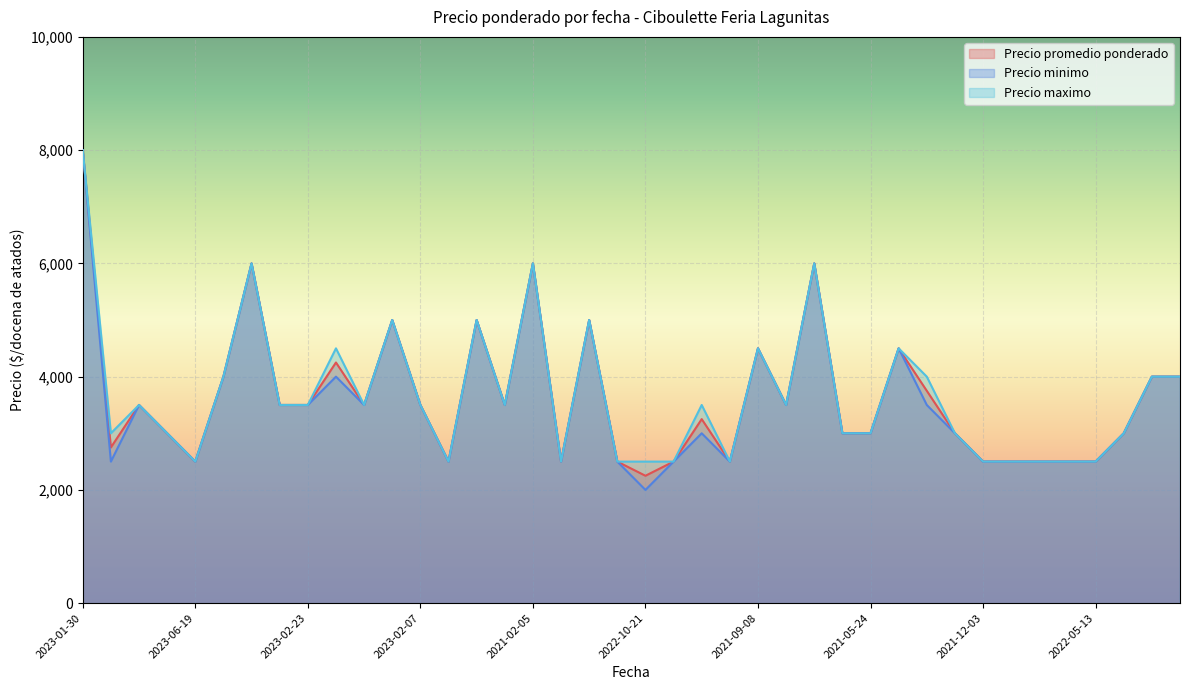

What position from the left is 2021-03-23?

15